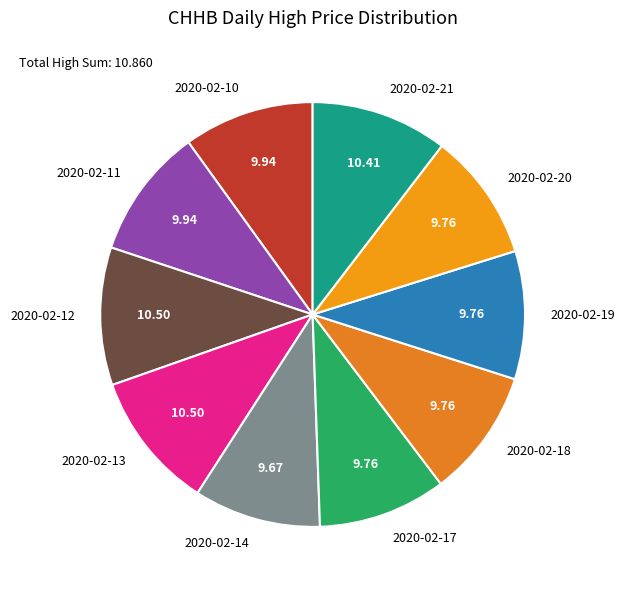

Combined, do 2020-02-19 and 2020-02-13 account for over 50%?

No